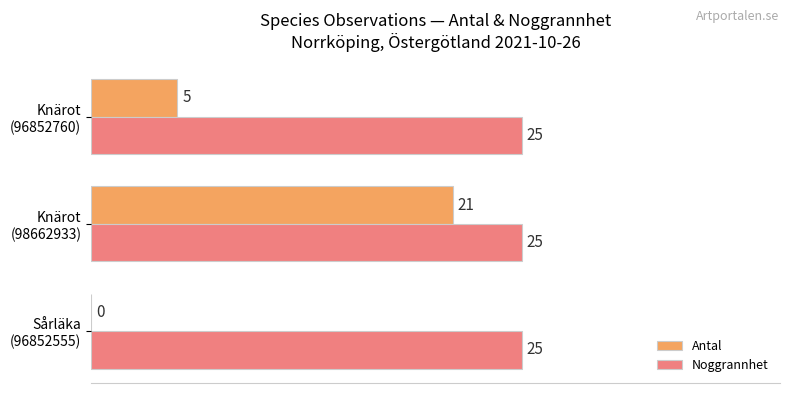

What is the greatest value displayed?

25